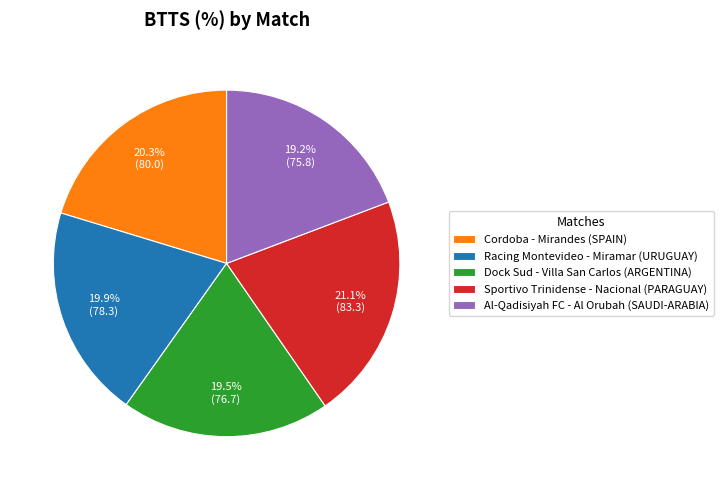

Count the number of slices in the pie.

5